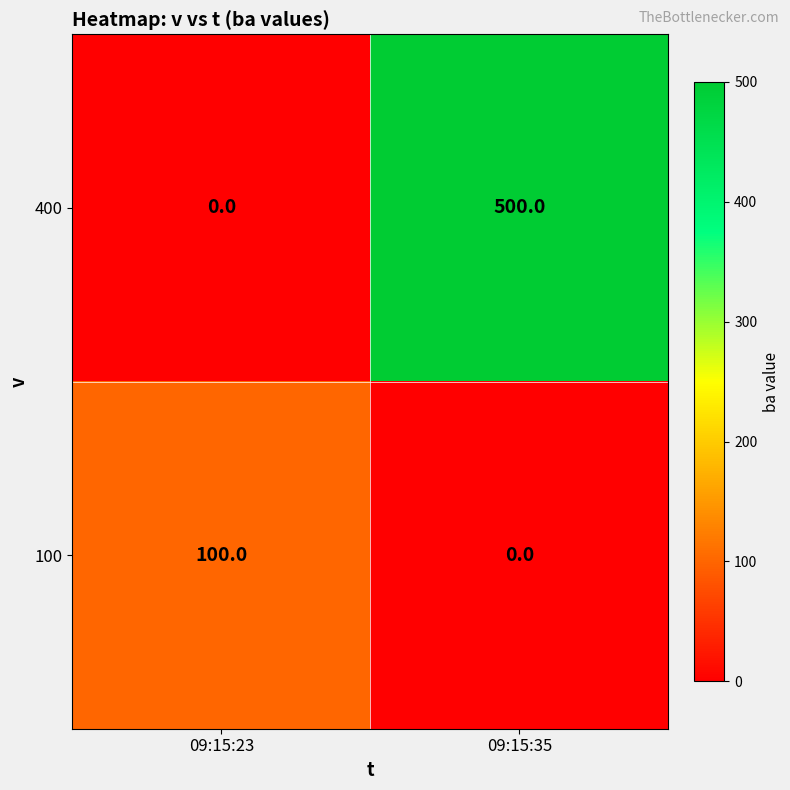

Reading left to right, extract all data points from this chart.

400: 0	500
100: 100	0